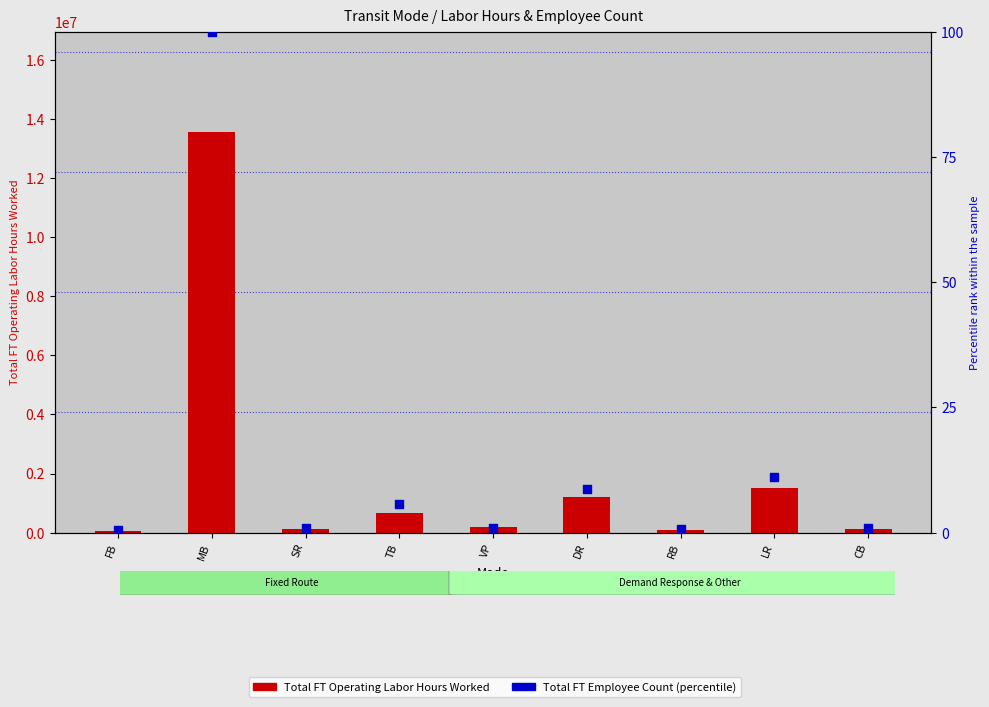

Is the value of Total FT Employee Count (percentile) at TB greater than the value of Total FT Operating Labor Hours Worked at LR?

No